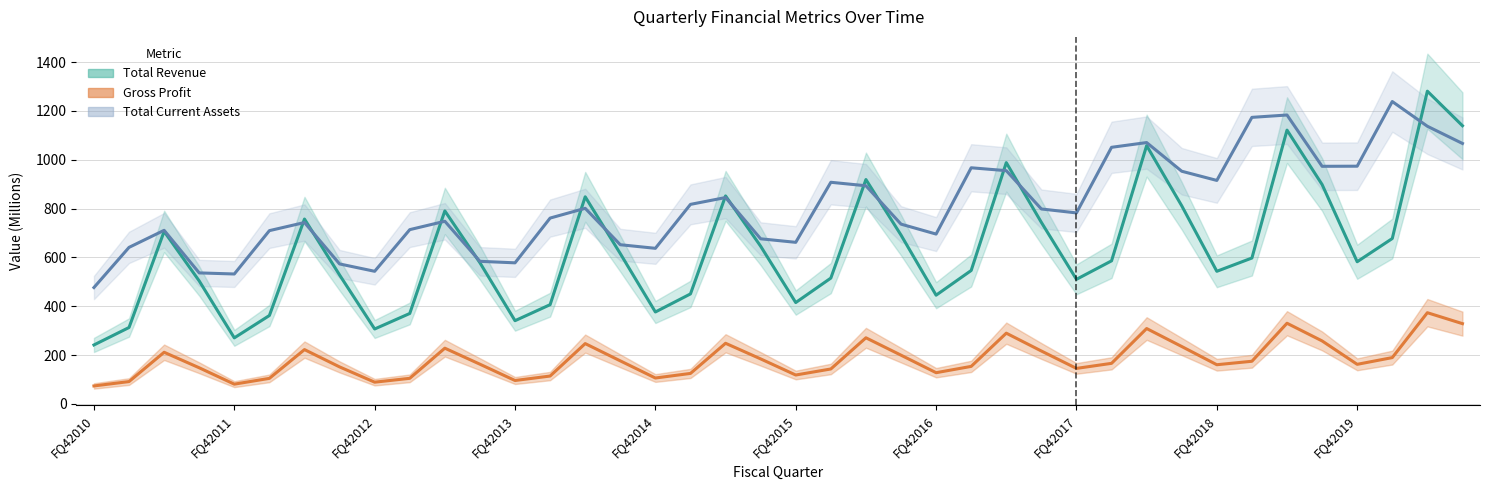

What is the spread (max minus min) of values at FQ22019?

852.9